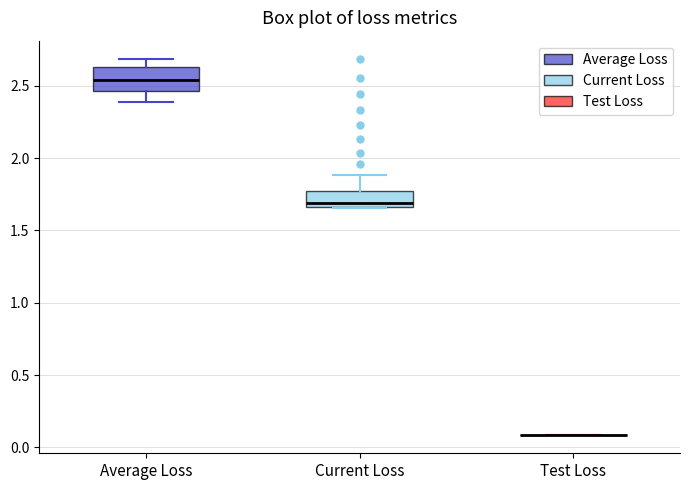

Comparing the boxes themselves (not the whiskers), which one is the tallest?

Average Loss